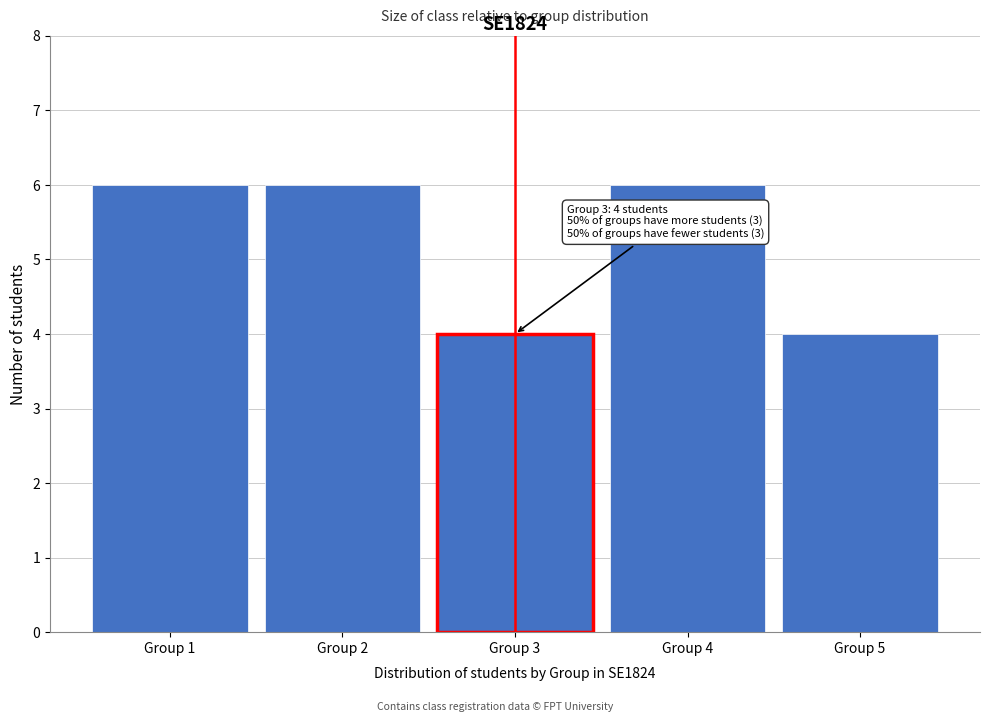

Reading left to right, what are all the values shown in this chart?

Group 1=6	Group 2=6	Group 3=4	Group 4=6	Group 5=4